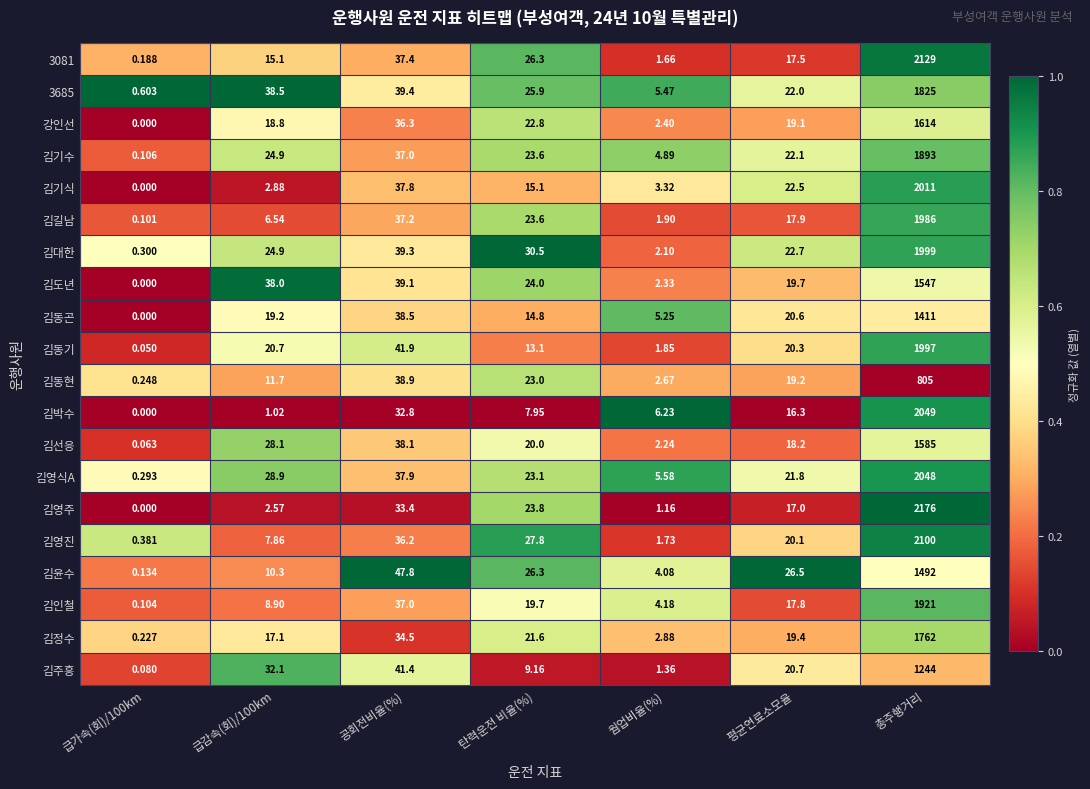

At which label is 김기식 closest to 1005?

공회전비율(%)